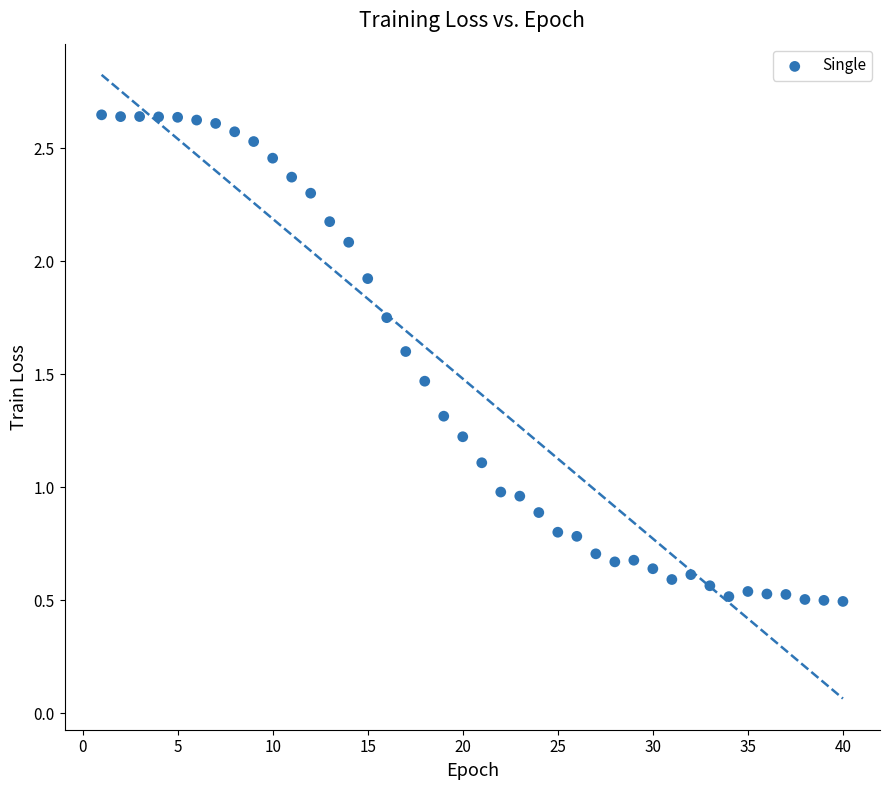

What is the range of X values (max minus min)?

39.0